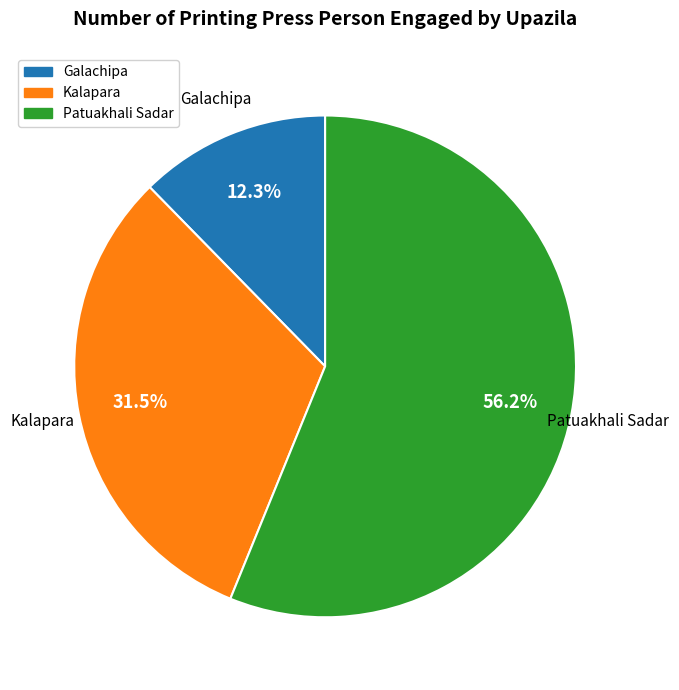

Approximately how many times larger is the value at Patuakhali Sadar compared to Galachipa?

4.6